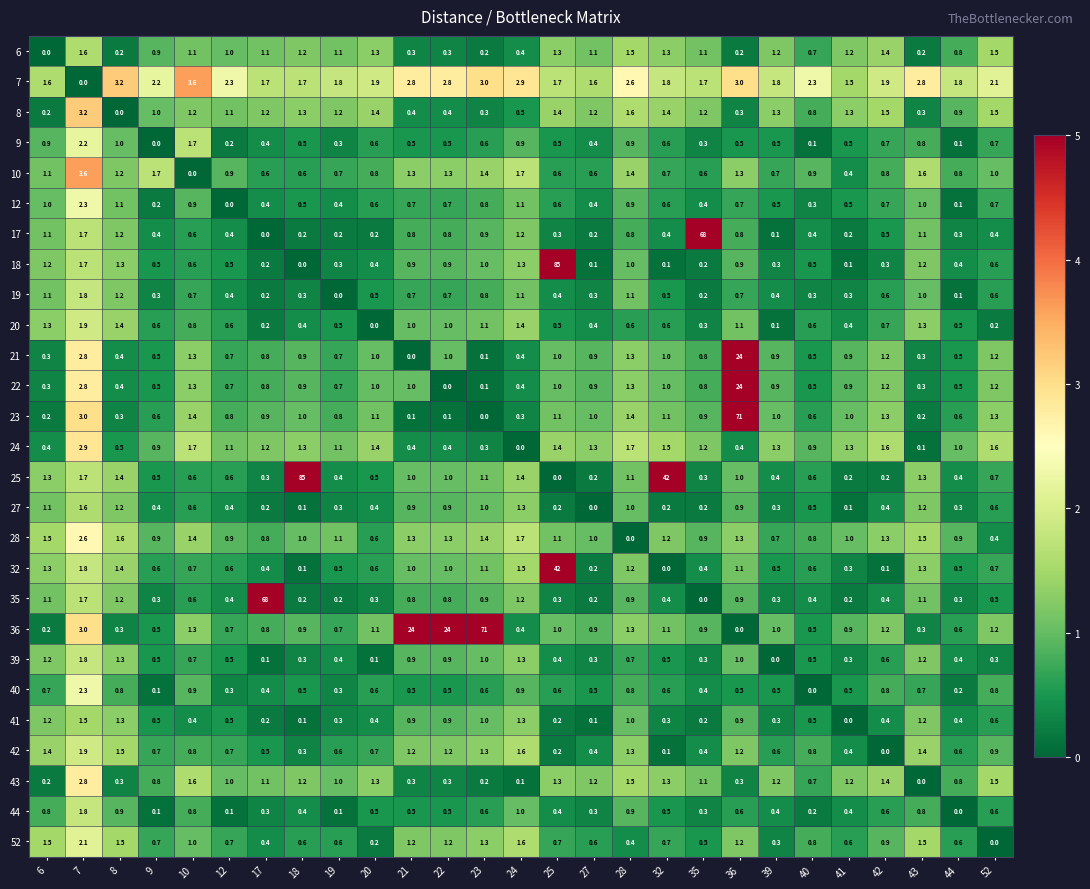

At which category is the sum across all series the highest?

25